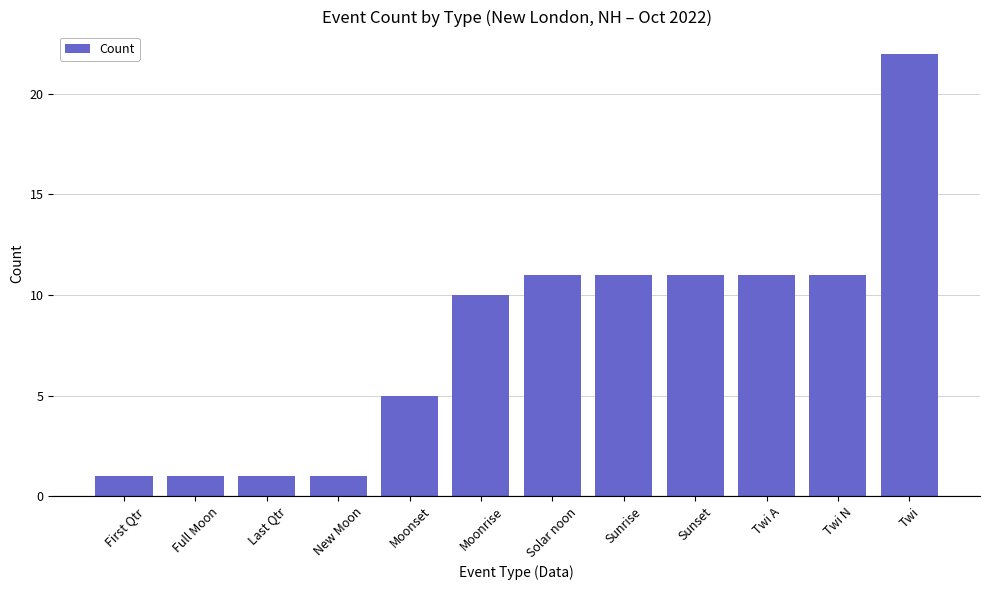

What is the difference between the maximum and minimum values?

21